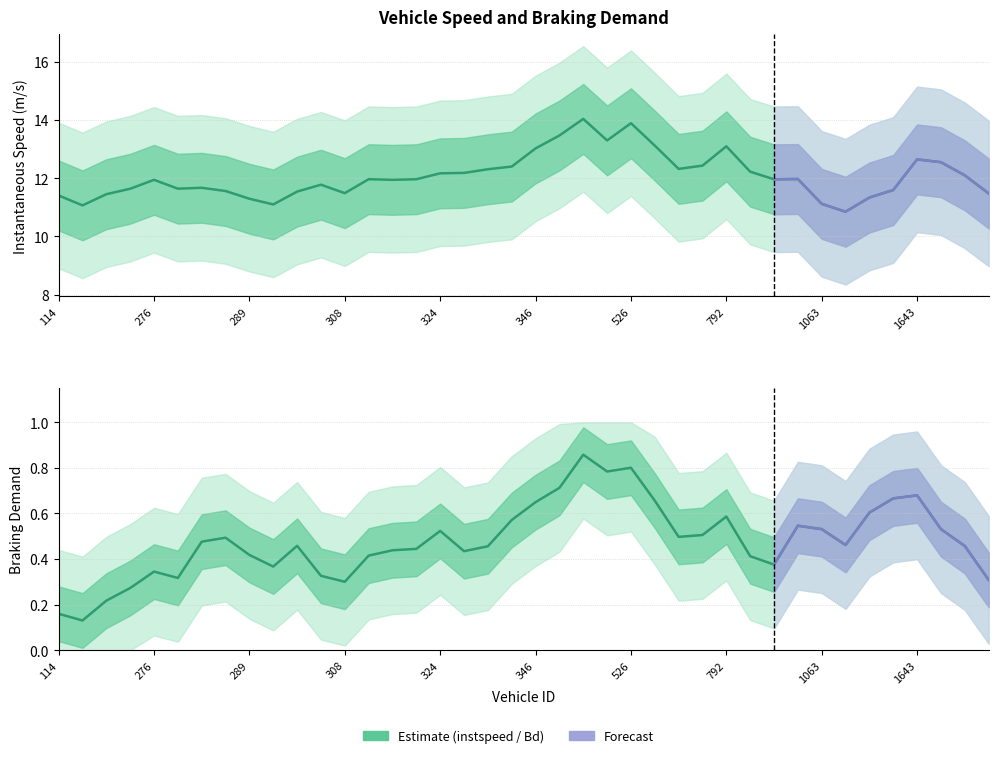

What is the value of the Bd point at the 3rd from the left?

0.2